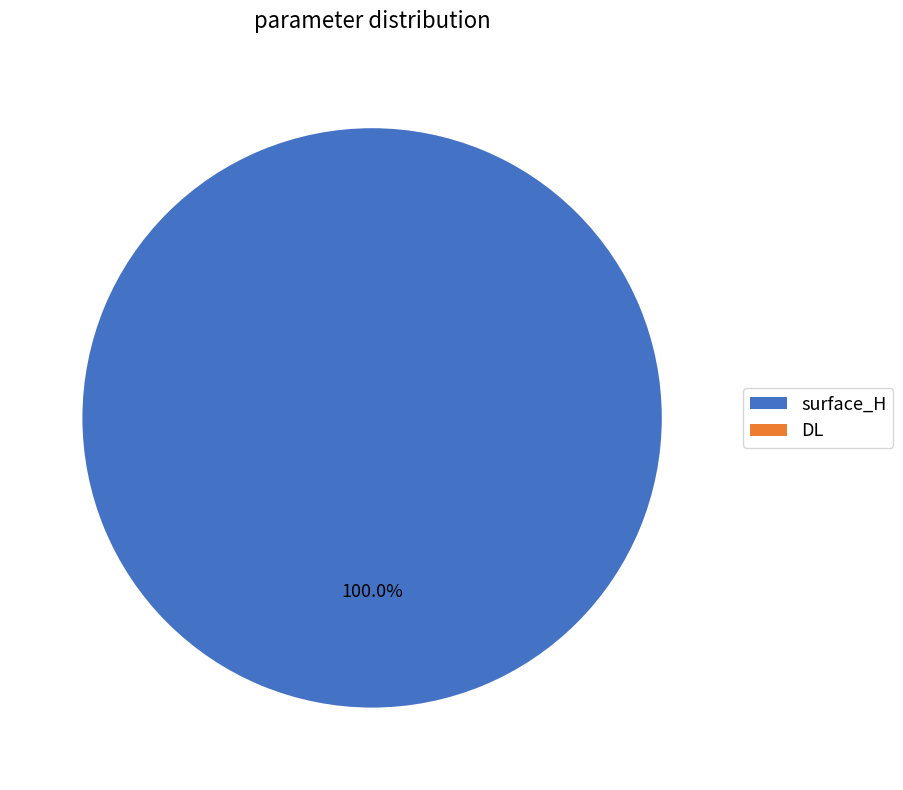

What percentage is the surface_H slice, to the nearest percent?

100%